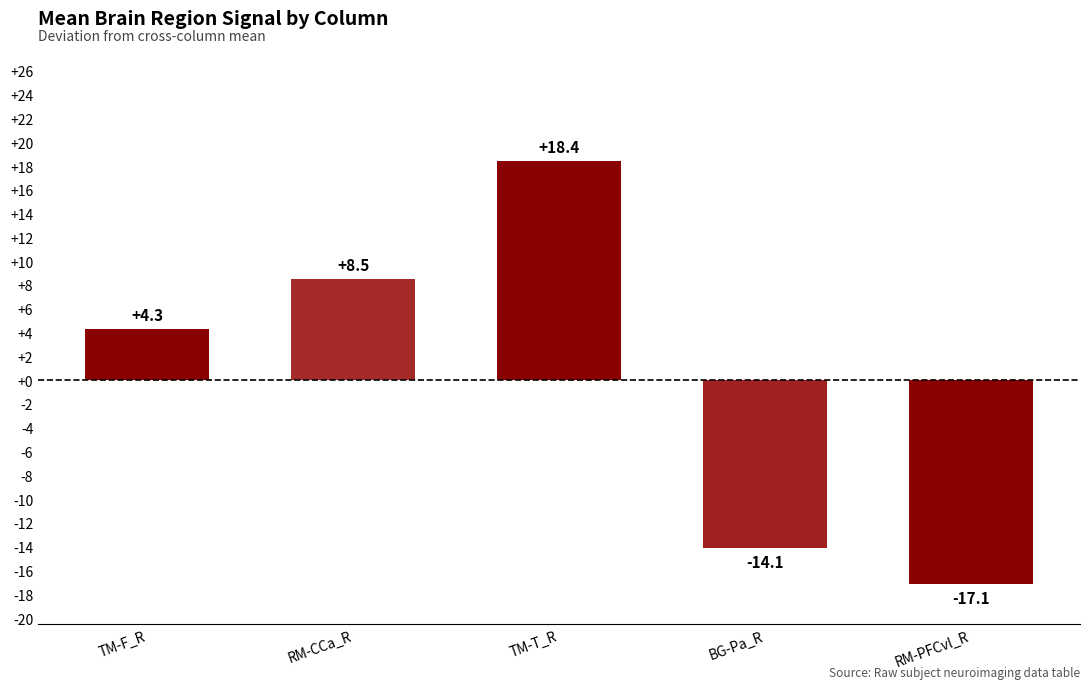

What is the label of the 4th bar from the right?

RM-CCa_R